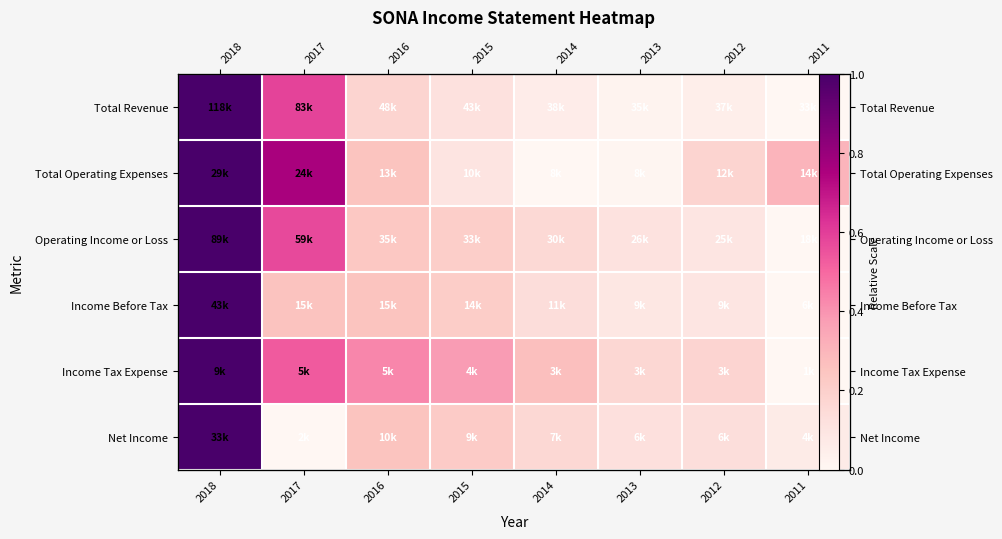

Where is Total Operating Expenses nearest to the value 0?

2014